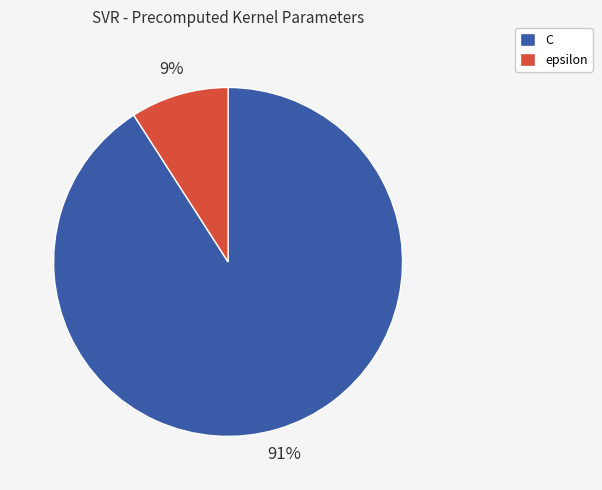

To the nearest percent, what is the difference between the epsilon and C slice percentages?

82%